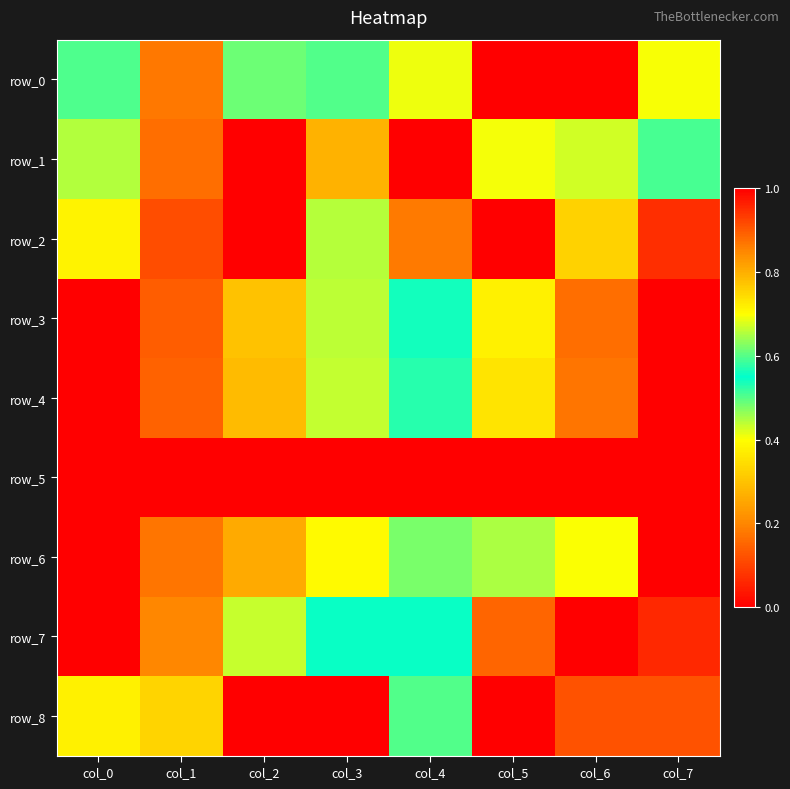

Reading left to right, transcribe all the data shown in this chart.

row_0: 0.6	0.9	0.5	0.5	0.7	1.0	0.0	0.4
row_1: 0.7	0.9	0.0	0.8	1.0	0.7	0.4	0.6
row_2: 0.4	0.1	0.0	0.4	0.2	1.0	0.3	0.9
row_3: 0.0	0.1	0.3	0.4	0.6	0.7	0.9	1.0
row_4: 0.0	0.1	0.3	0.4	0.6	0.7	0.9	1.0
row_5: 0.0	0.0	0.0	1.0	1.0	1.0	1.0	1.0
row_6: 0.0	0.2	0.3	0.4	0.5	0.7	0.7	1.0
row_7: 1.0	0.8	0.7	0.5	0.5	0.2	0.0	0.1
row_8: 0.4	0.8	1.0	1.0	0.5	0.0	0.1	0.1